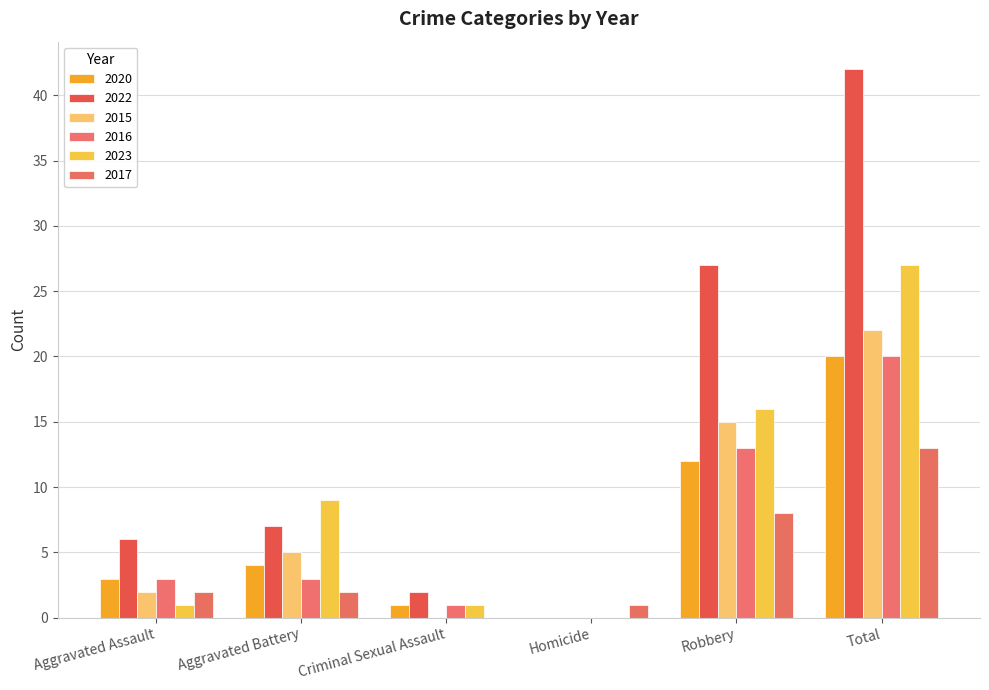

Reading left to right, extract all data points from this chart.

2020: 3	4	1	0	12	20
2022: 6	7	2	0	27	42
2015: 2	5	0	0	15	22
2016: 3	3	1	0	13	20
2023: 1	9	1	0	16	27
2017: 2	2	0	1	8	13